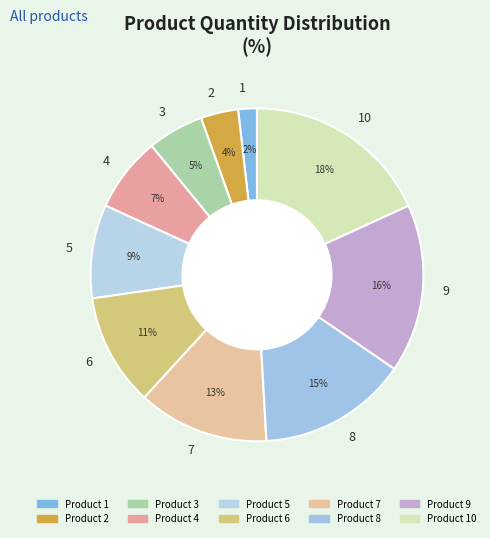

How many slices are in this pie chart?

10